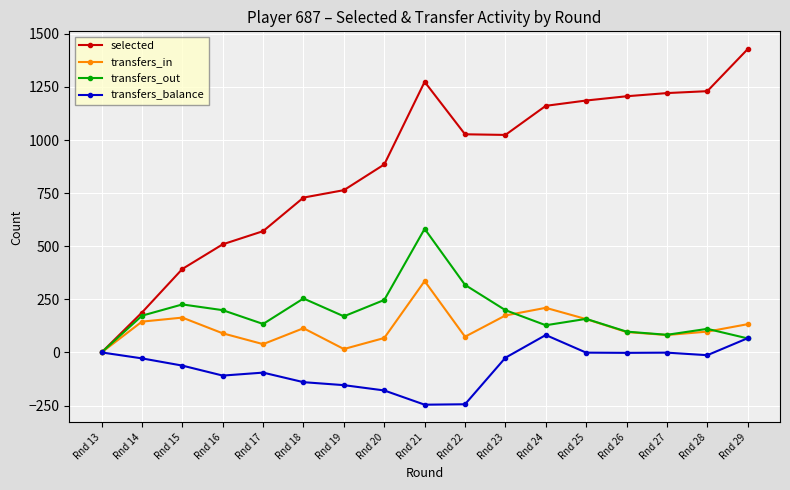

How many positive values does the selected series have?

16